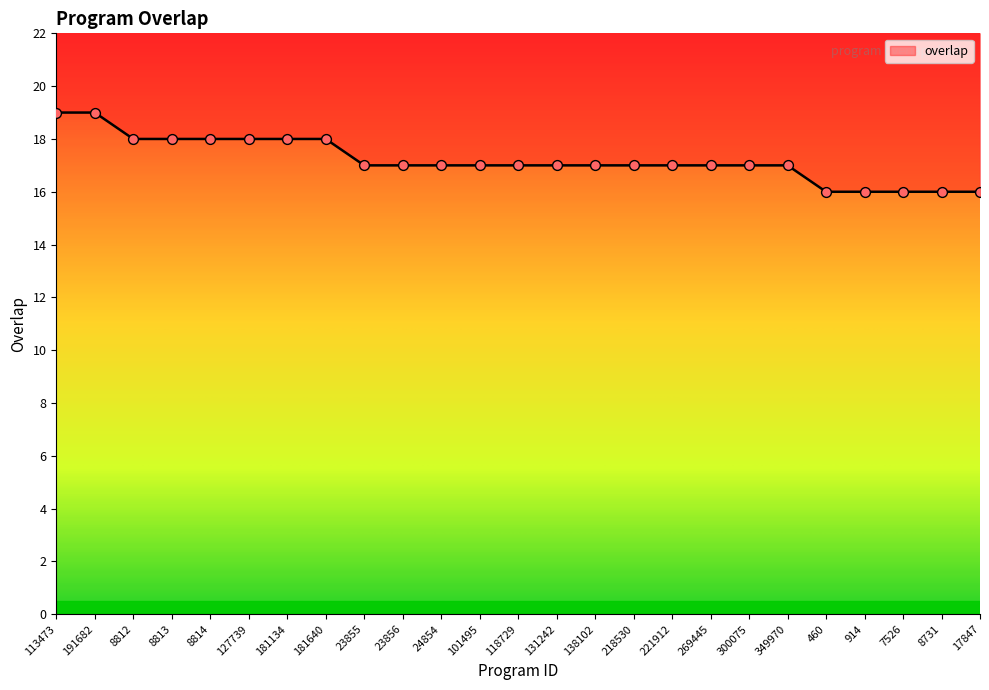

Which has a higher value, 191682 or 131242?

191682